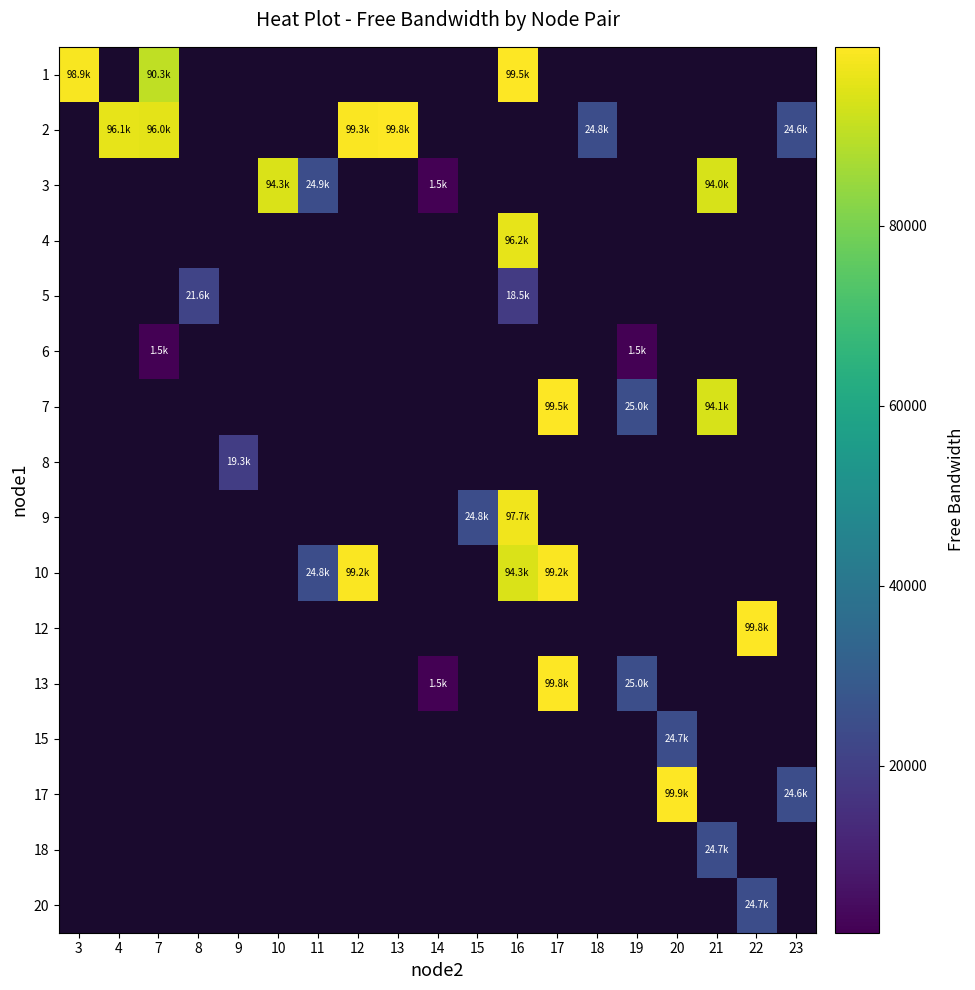

At how many categories does at least one series exceed 45406?

11